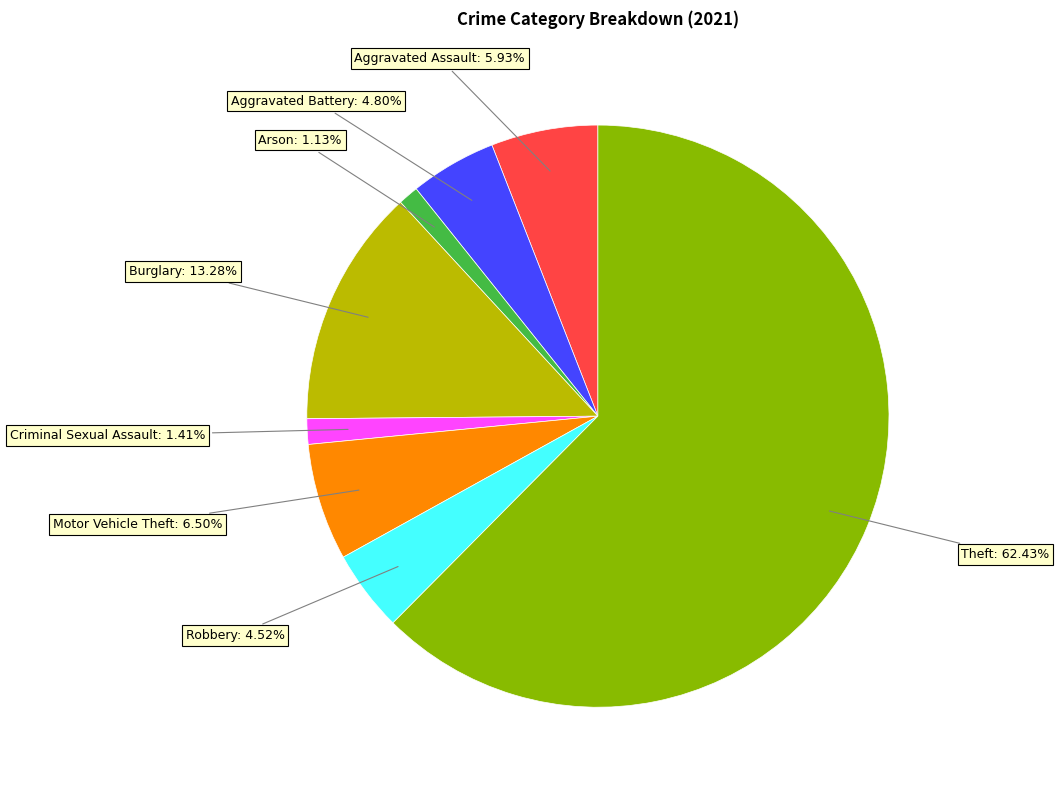

Is there any slice that represents more than half of the pie?

Yes